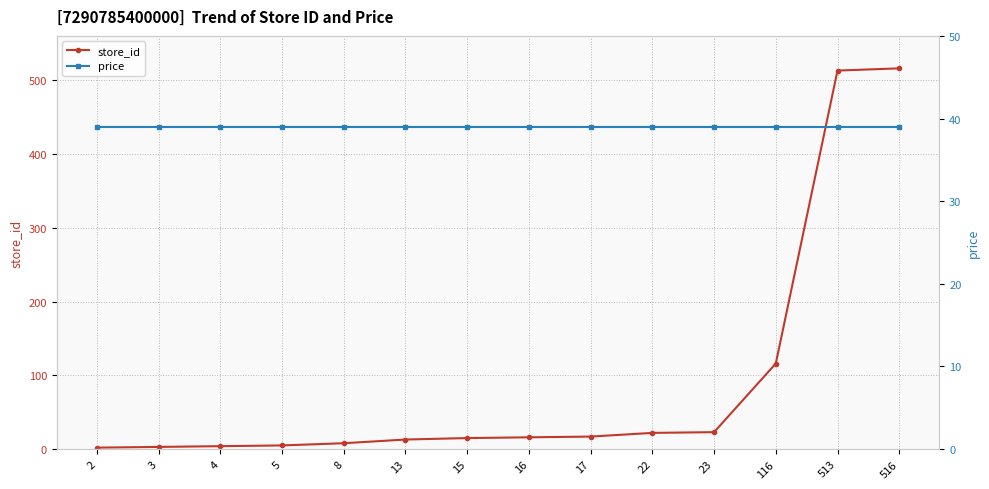

What is the total value across all series at 516?

555